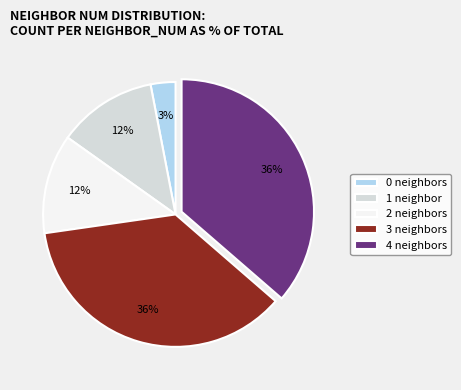

How many segments does this pie chart have?

5